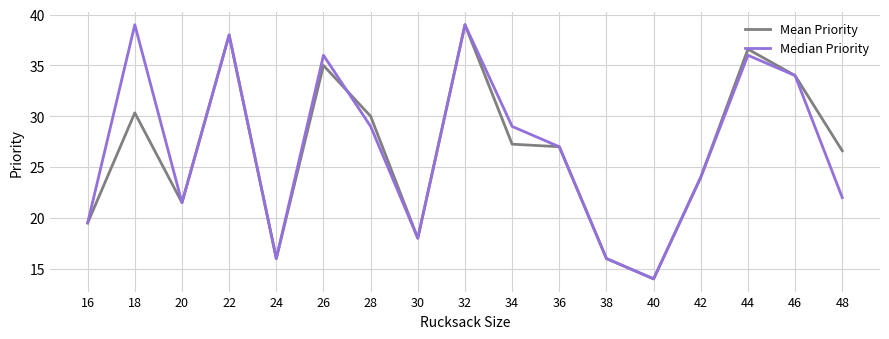

The value of Median Priority at 18 is 39.0. True or false?

True